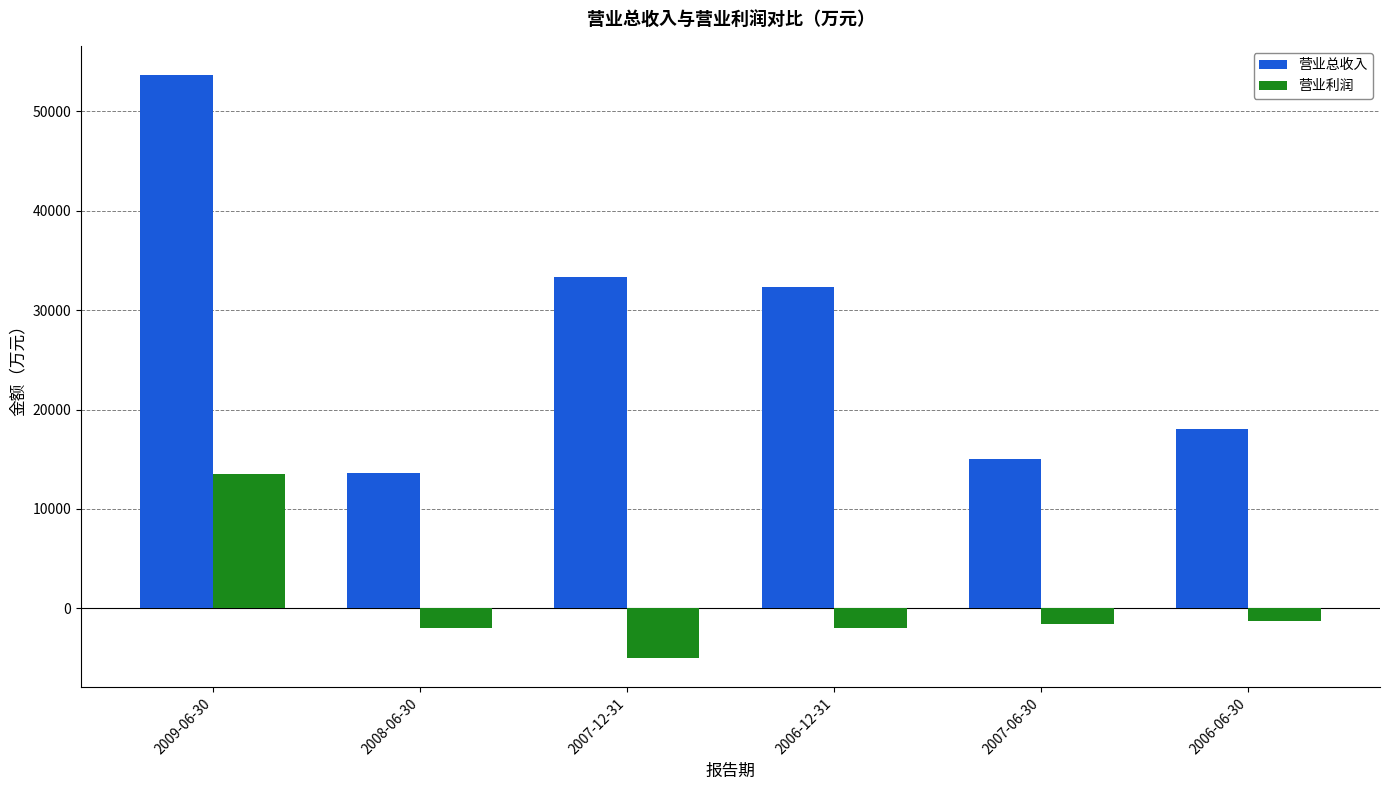

Which series has the largest range (max minus min)?

营业总收入